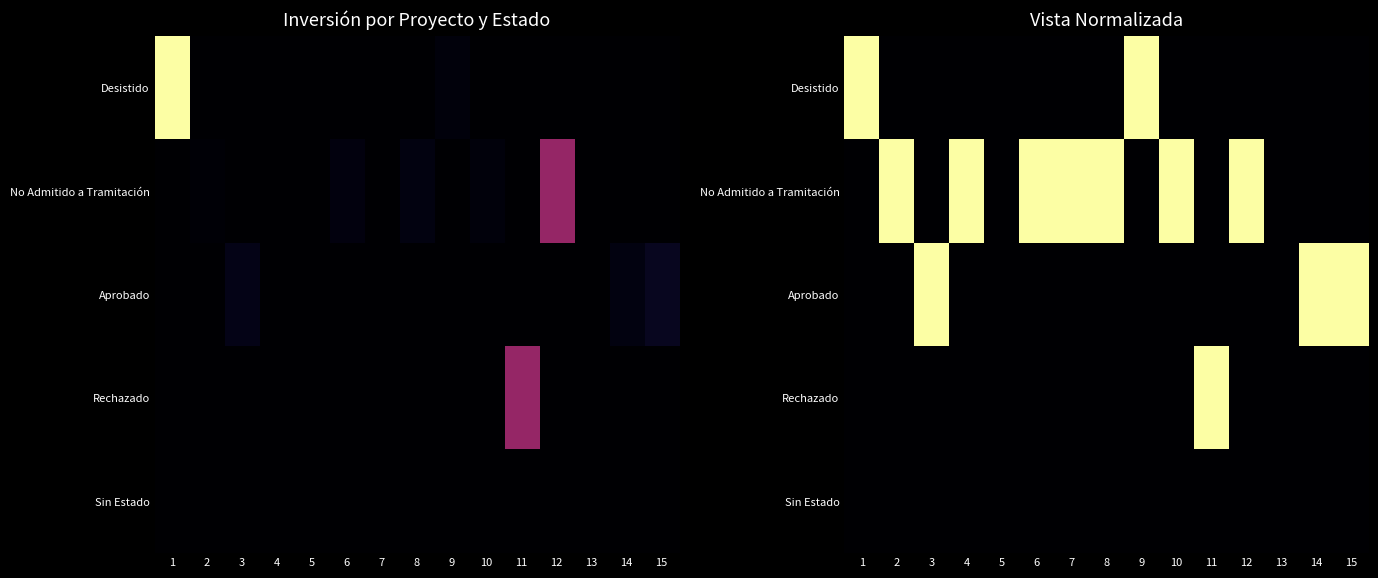

How many Desistido values are between 0 and 1?

15